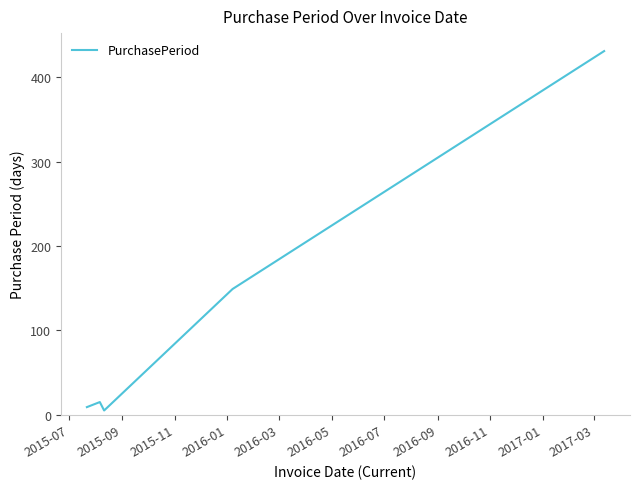

What is the greatest value displayed?

431